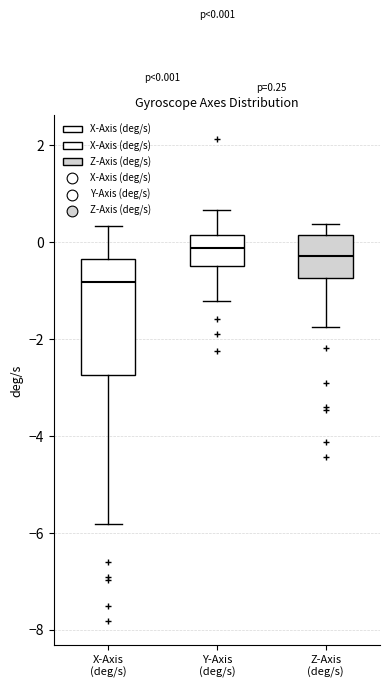

Comparing the boxes themselves (not the whiskers), which one is the tallest?

X-Axis (deg/s)